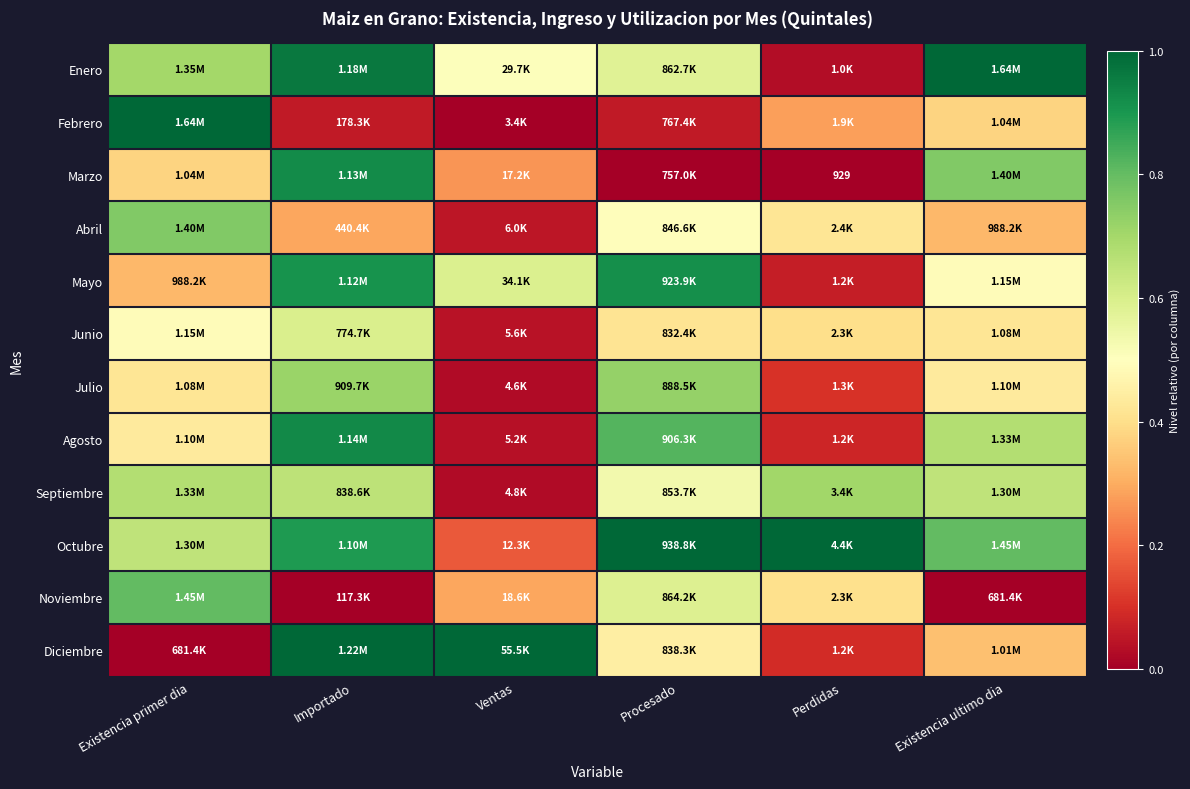

The value of Febrero at Perdidas is 0.1. True or false?

False